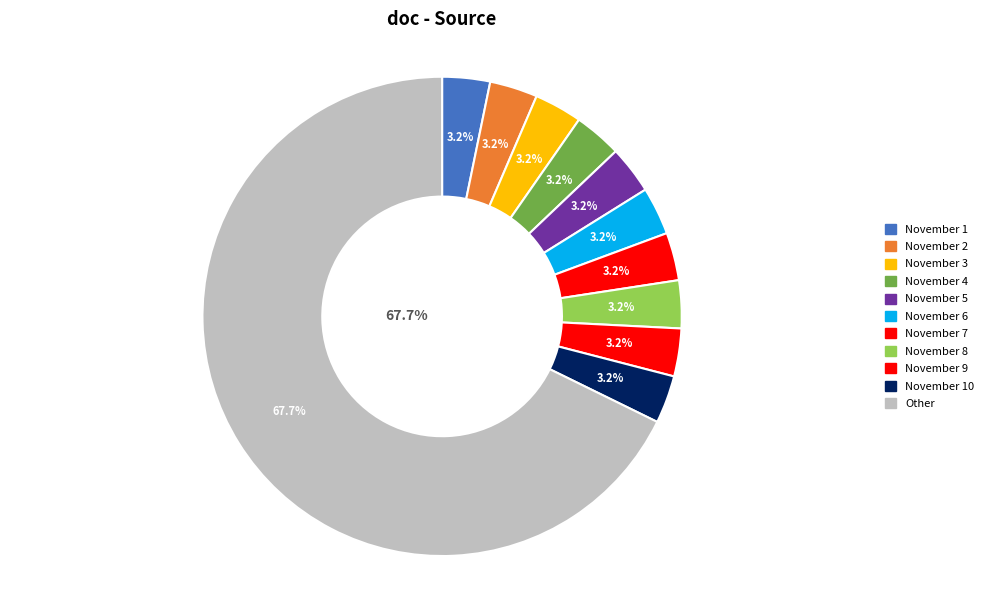

What is the ratio of the value at November 7 to the value at November 1?

1.0